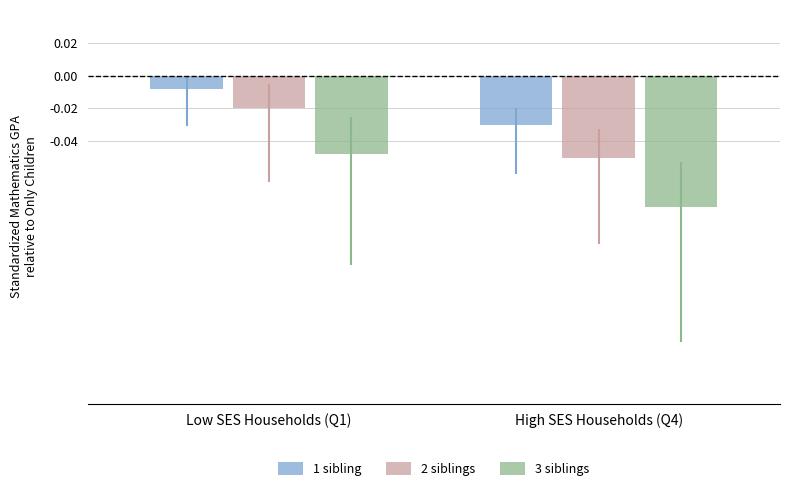

At which label does 2 siblings reach its minimum?

High SES Households (Q4)